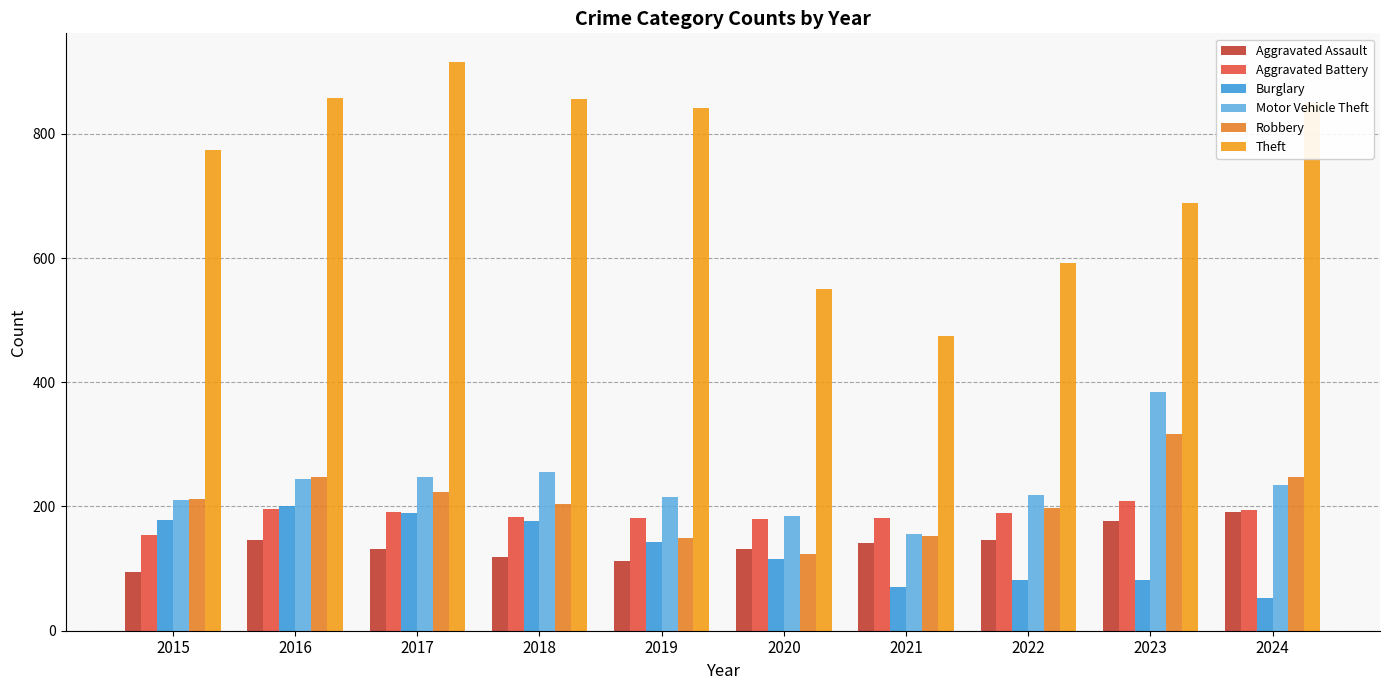

True or false: Aggravated Assault has a value of 42 at 2016.

False